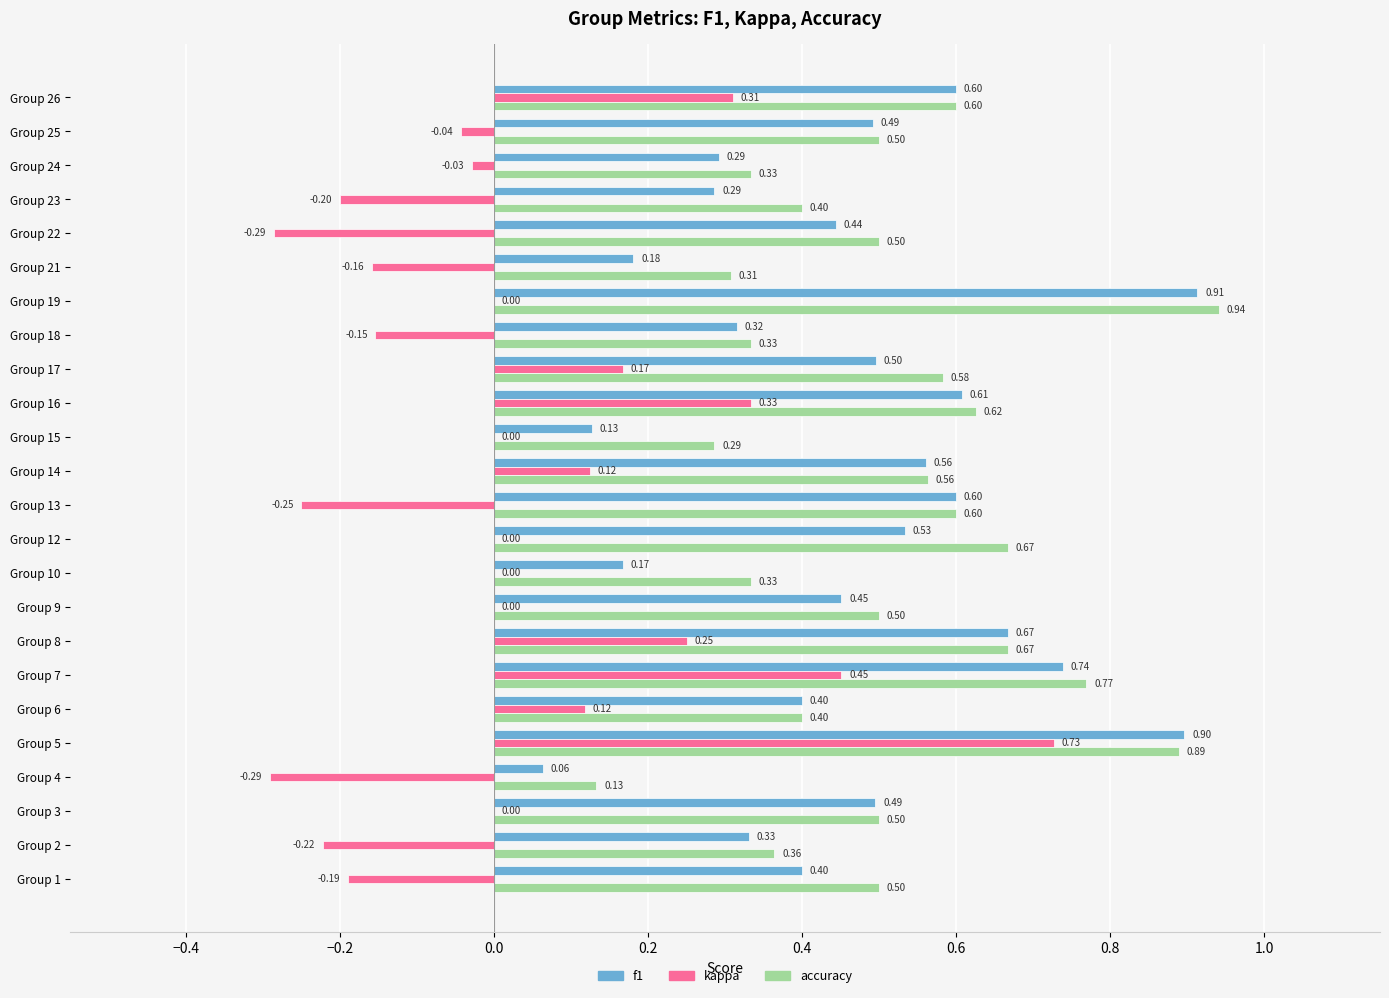

At which category is the sum across all series the highest?

Group 5